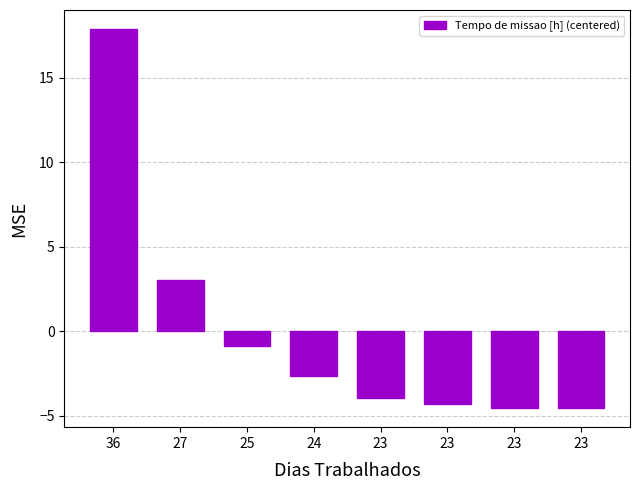

How many values are below zero?

6